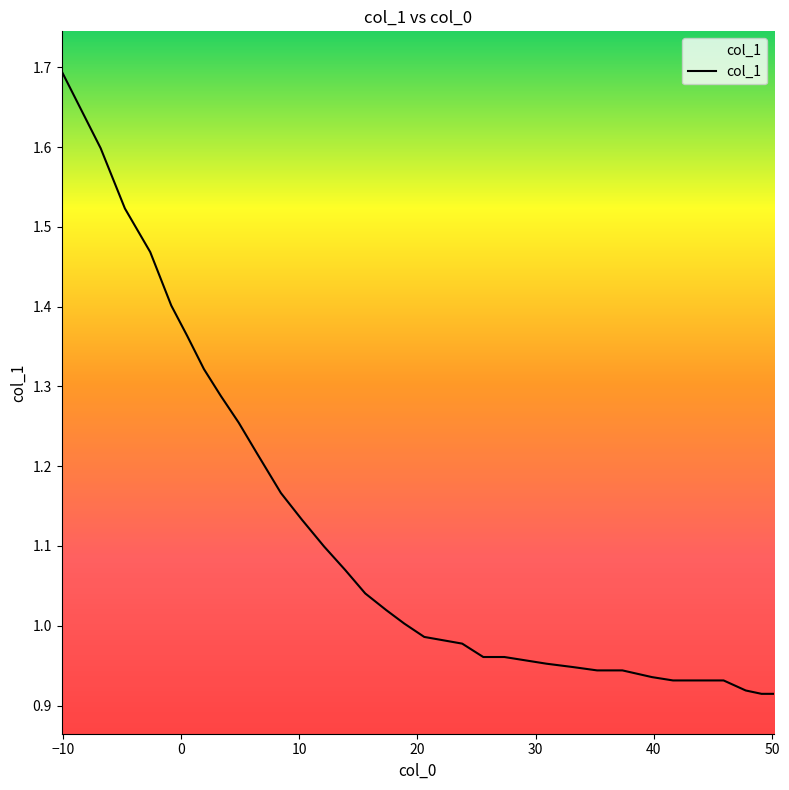

What is the difference between the maximum and minimum values?

0.8